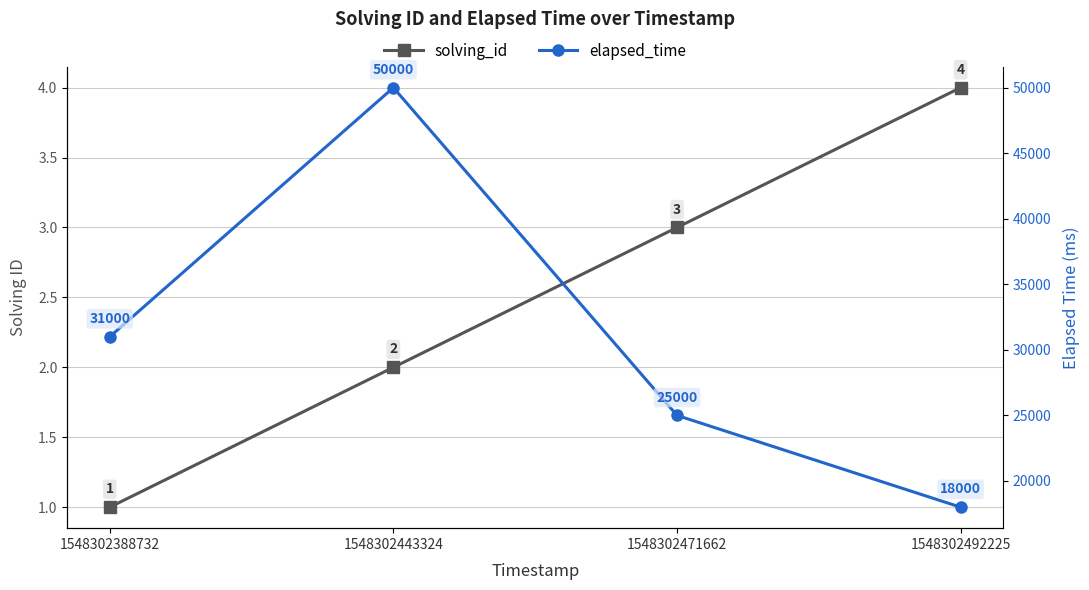

Count the elapsed_time values in the range 25000 to 50000.

3